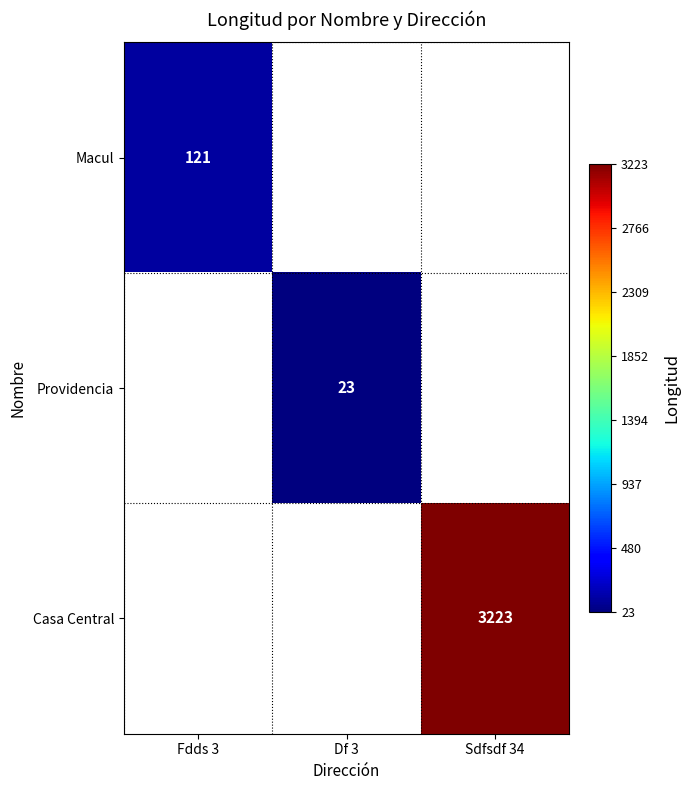

The Macul series shows 79 at Fdds 3. True or false?

False